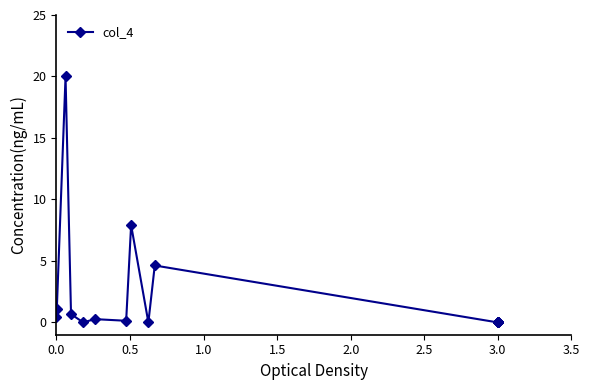

How many interior local peaks (higher than both neighbors) does the data have?

4